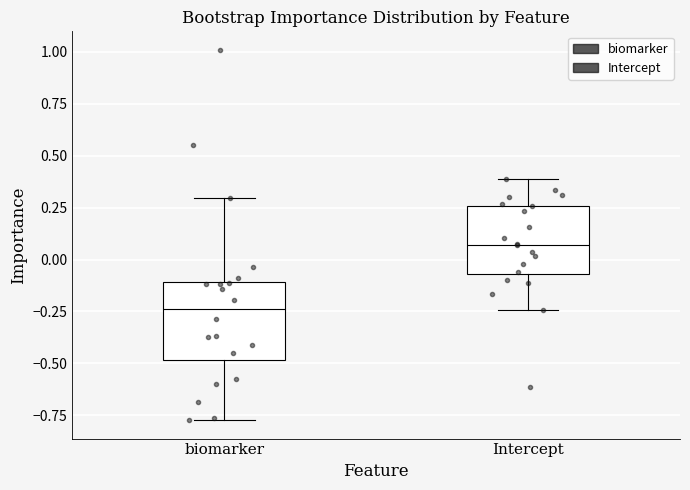

Reading left to right, transcribe this box plot: for each box, give where its median line is, the range the box spans, and where its two whiskers end, as read against the y-axis. The values are not printed on the chart, so give them approximately, as read against the axis.

biomarker: median -0.25, box -0.50 to -0.10, whiskers -0.75 to 0.30
Intercept: median 0.05, box -0.05 to 0.25, whiskers -0.25 to 0.40